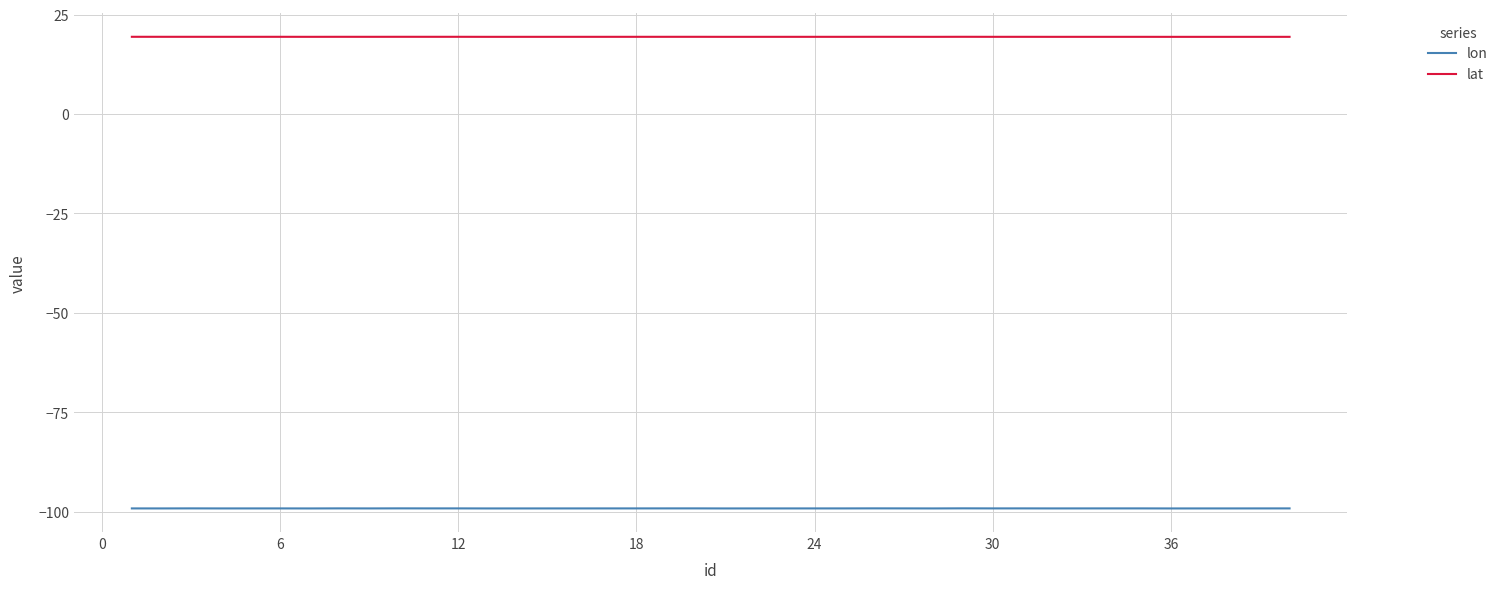

True or false: lon and lat intersect in this chart.

False